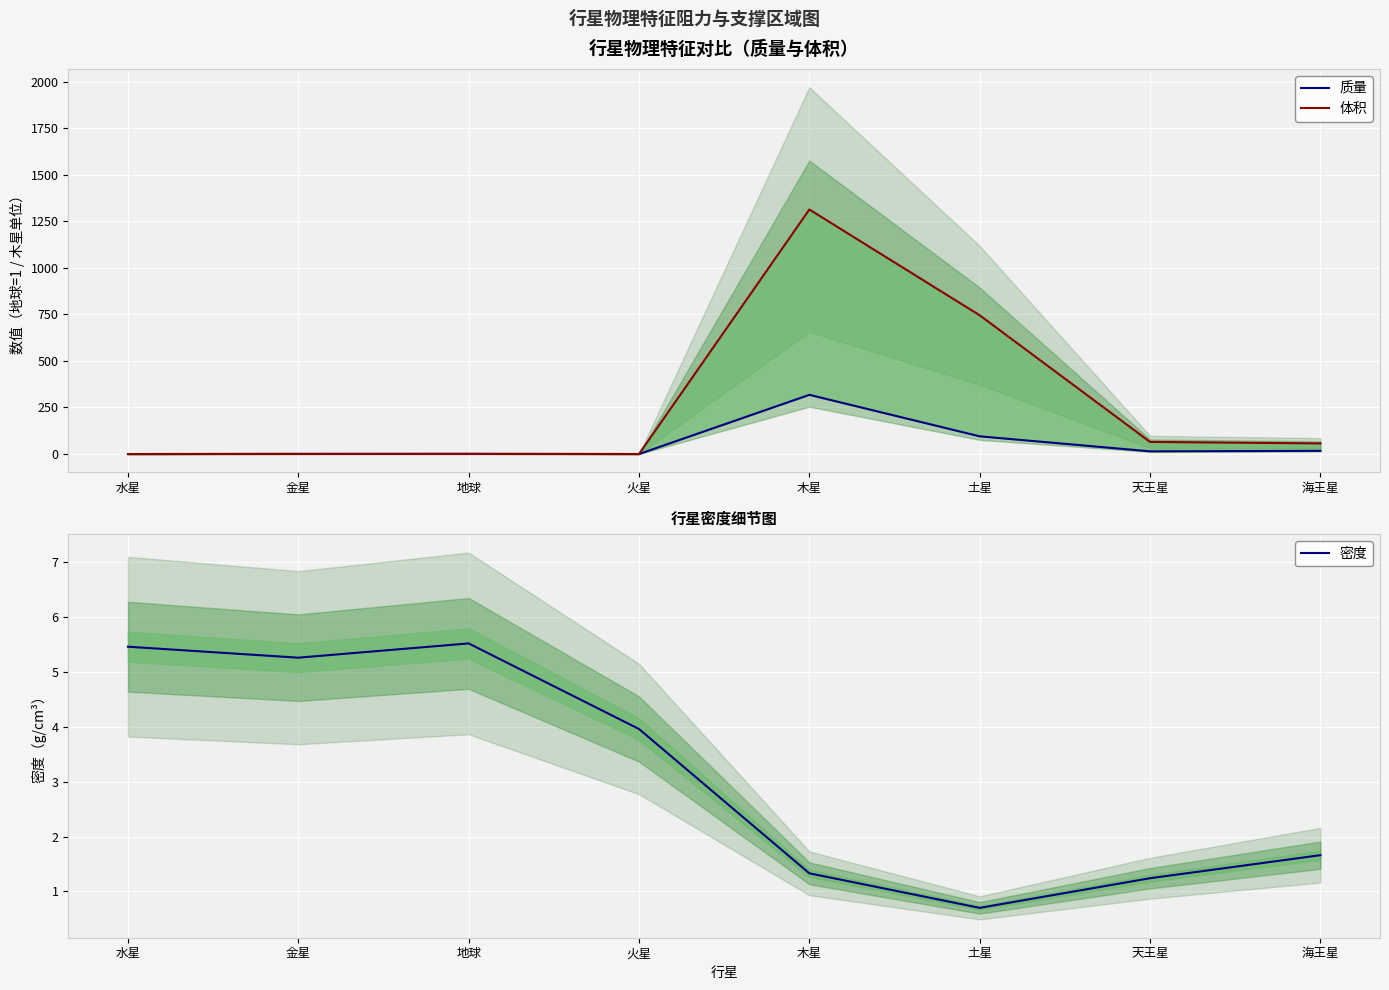

True or false: 质量 and 体积 cross at least once.

False